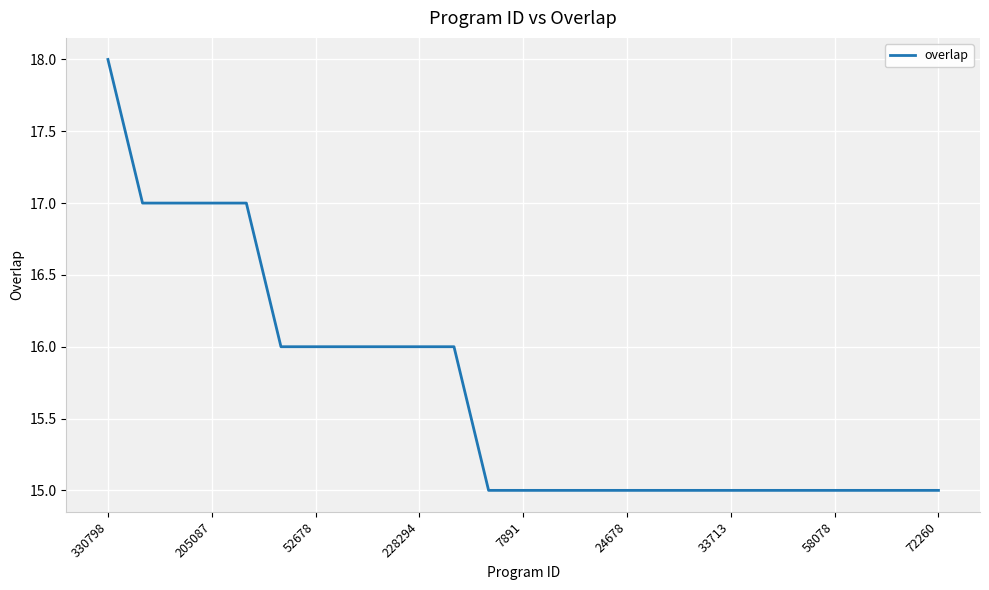

Does the chart have visible grid lines?

Yes